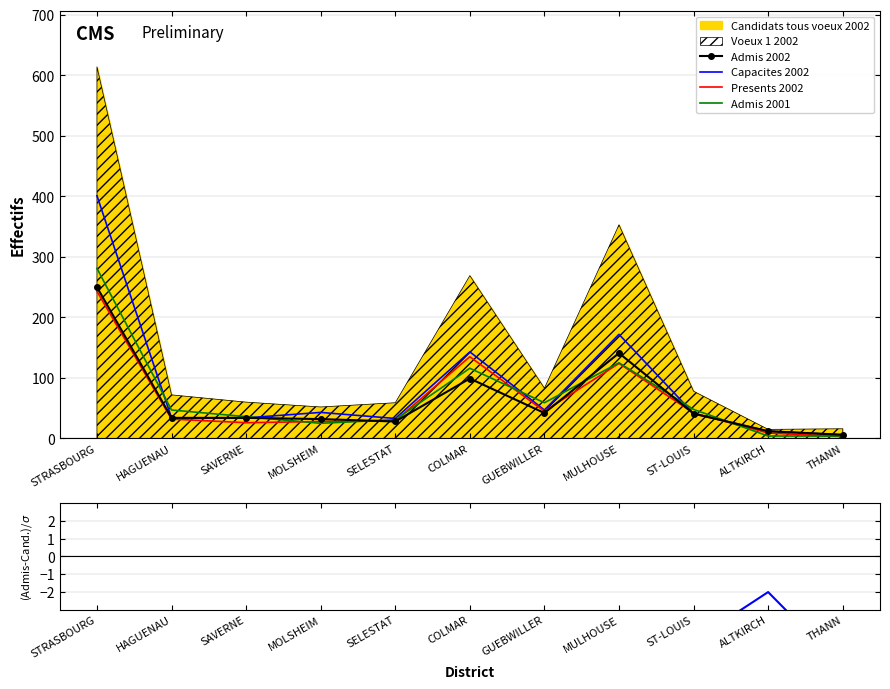

At which category does (Admis-Candidats)/sigma reach its first local valley?

COLMAR